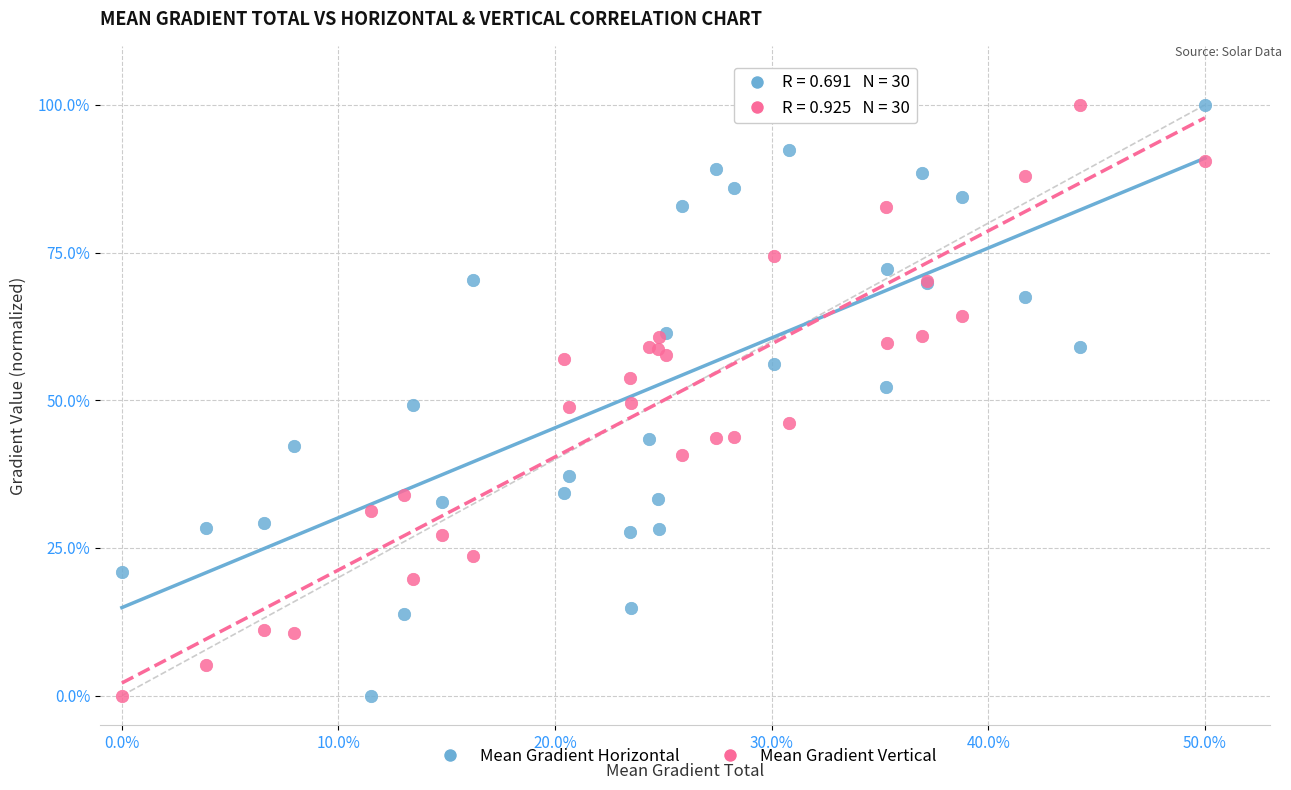

What is the X range (max minus min) for the scatter plot?

50.0